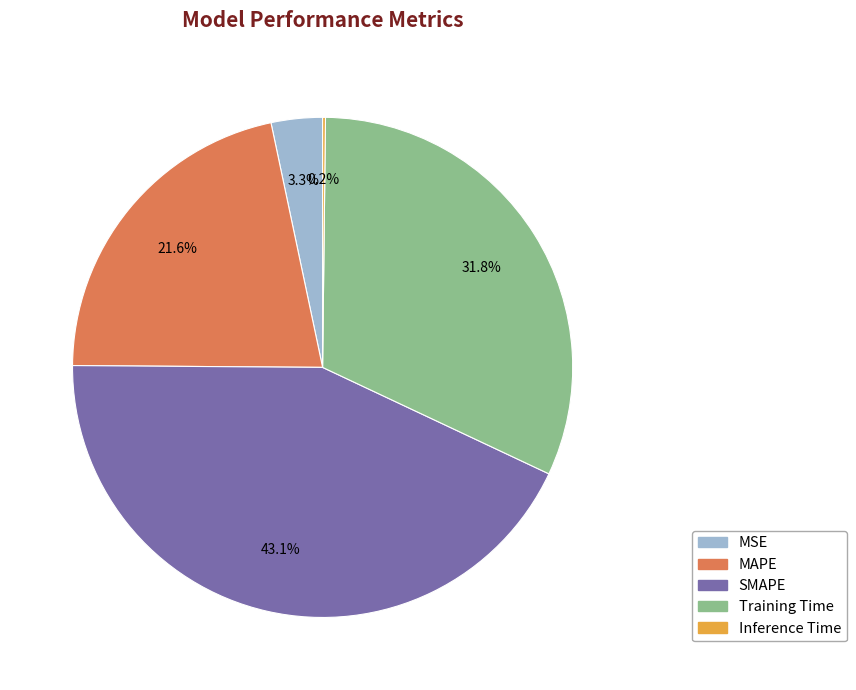

Which category has the biggest portion of the pie?

SMAPE